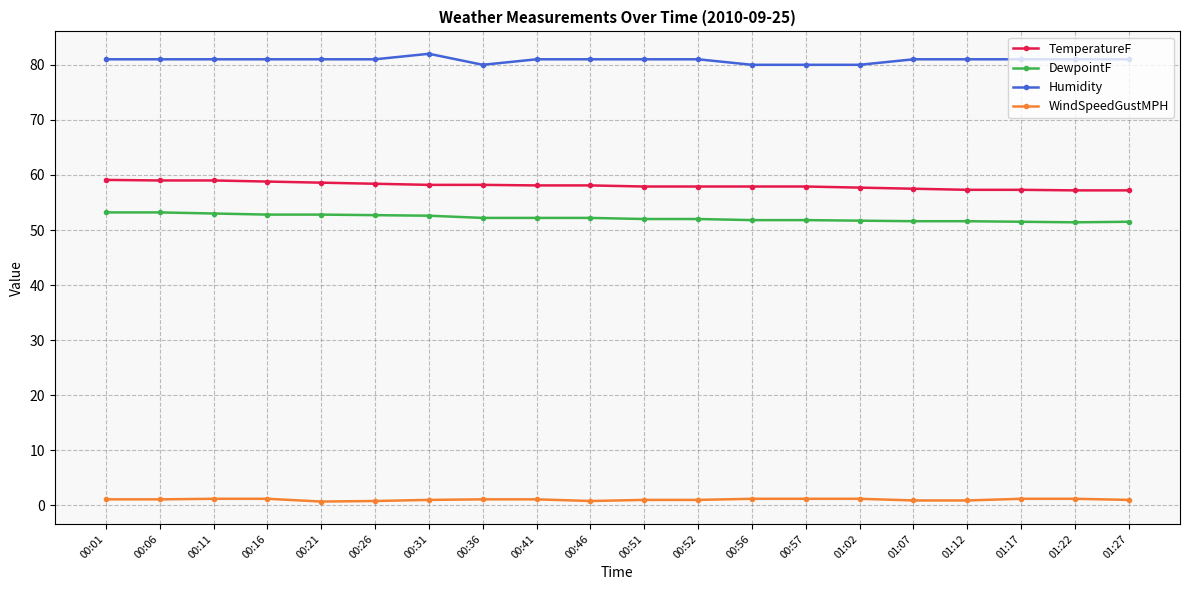

Rank the series at 01:12 from highest to lowest value.

Humidity, TemperatureF, DewpointF, WindSpeedGustMPH